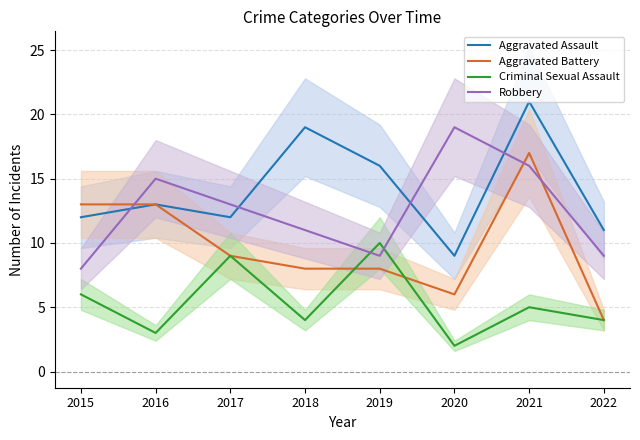

How many lines are shown in the chart?

4